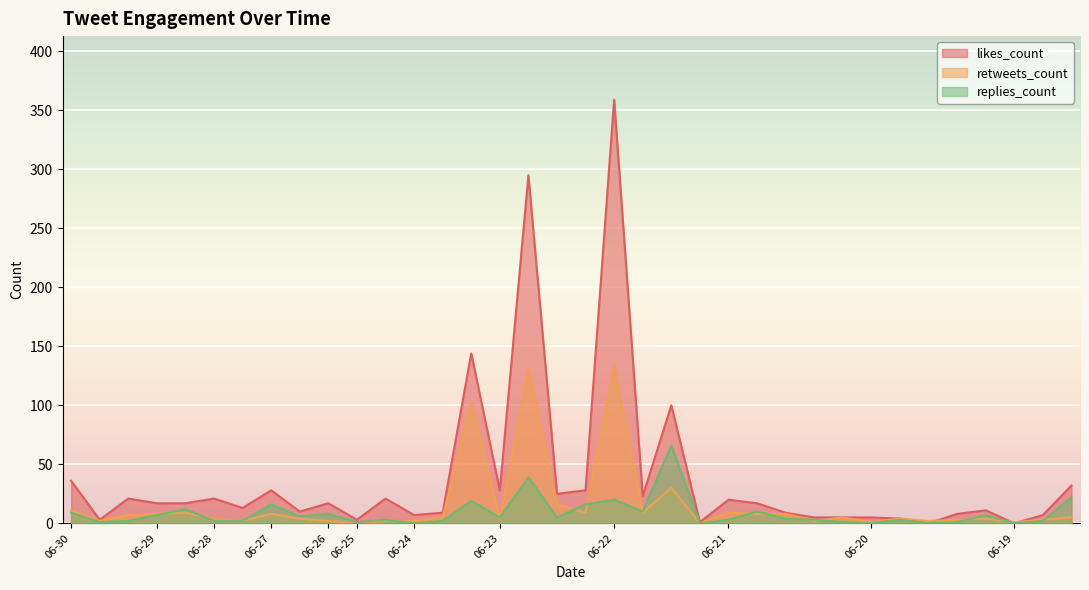

At which category is the sum across all series the highest?

06-22